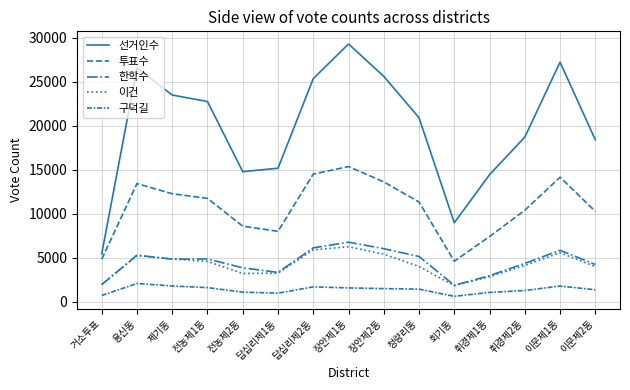

How many interior local valleys does the 선거인수 series have?

2